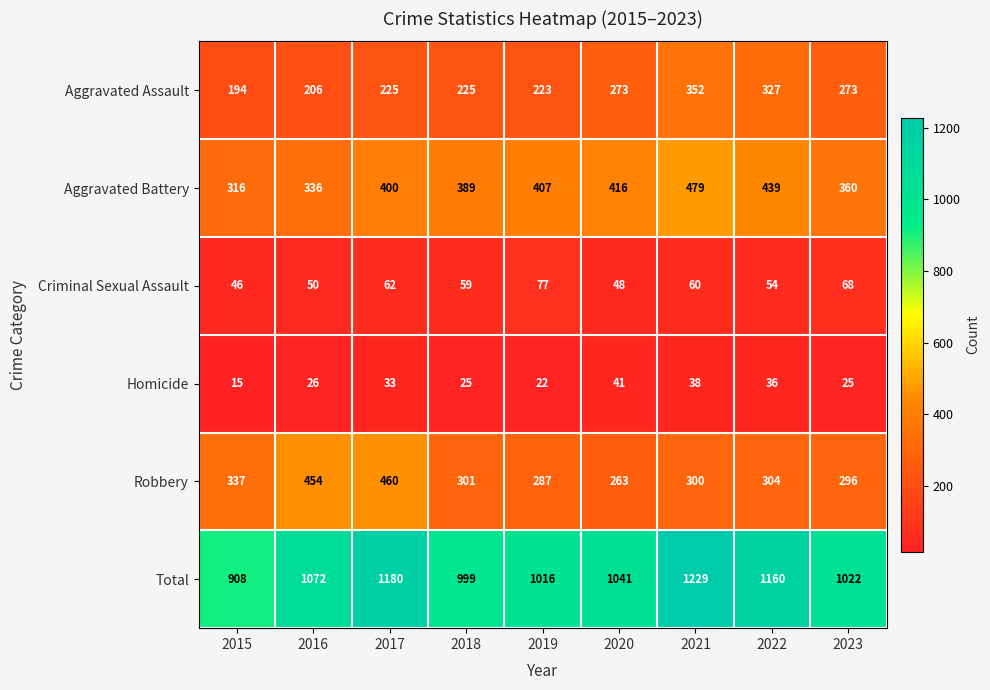

What is the sum of the Homicide values at 2019 and 2021?

60